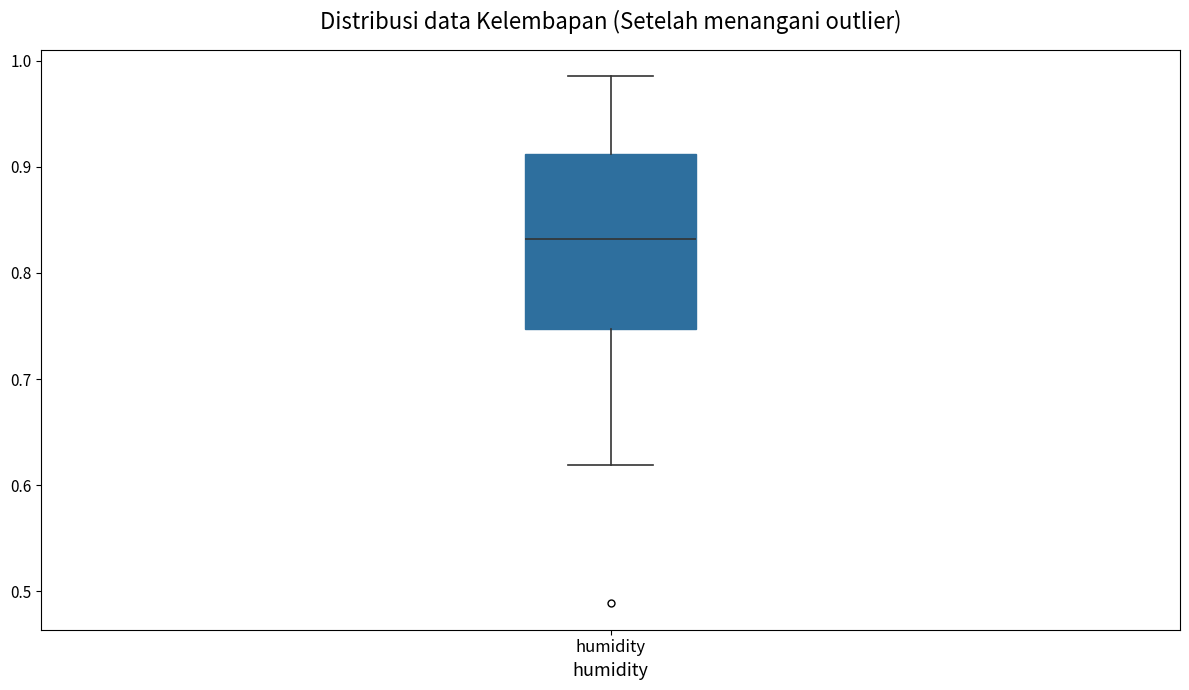

Where does the median line of the box for humidity sit on the y-axis? The values are not printed on the chart, so give them approximately, as read against the axis.

0.83